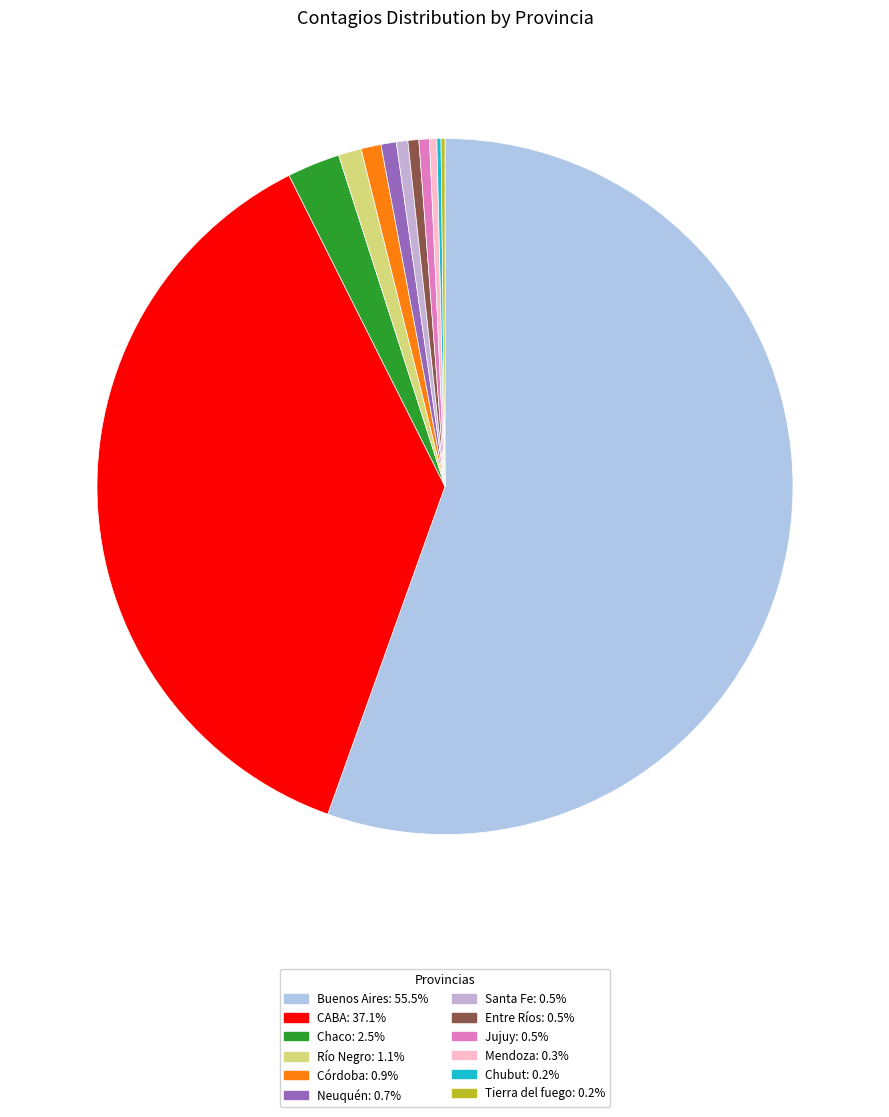

What percentage is the Chaco slice, to the nearest percent?

2%